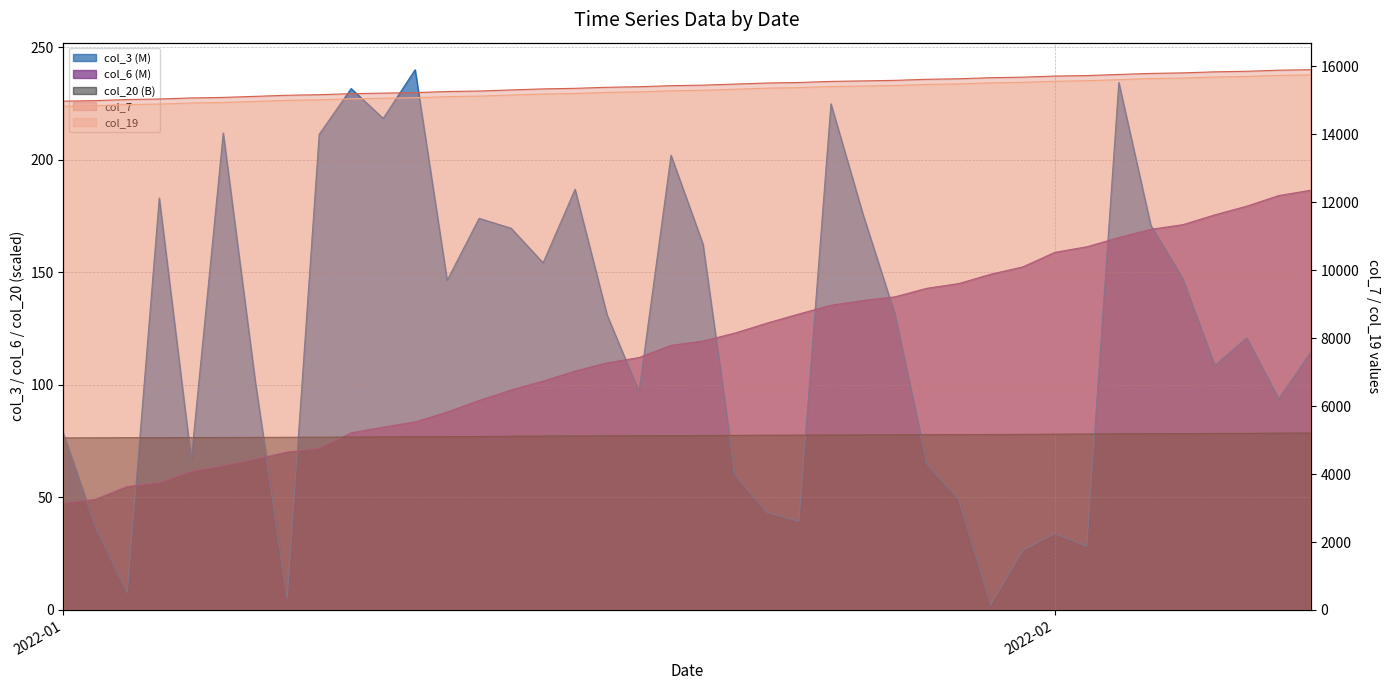

What are all the series names shown in the legend?

col_3, col_6, col_7, col_19, col_20